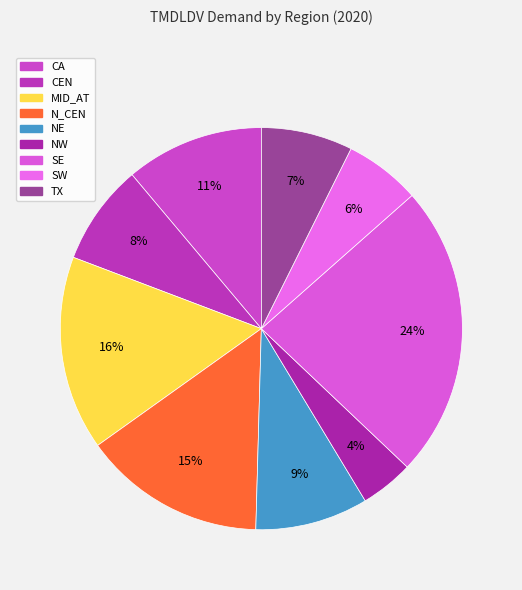

To the nearest percent, what portion does N_CEN represent?

15%